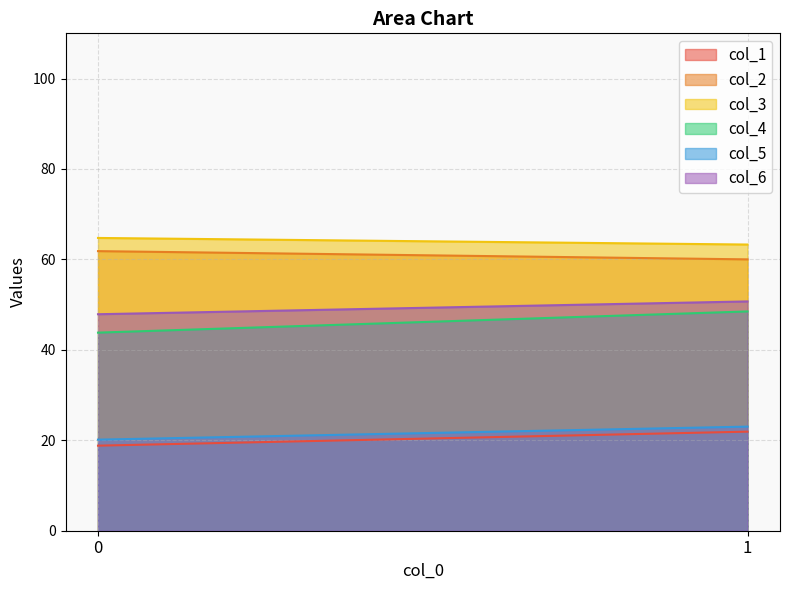

What is the value of the col_1 point at the 1st from the left?

18.8